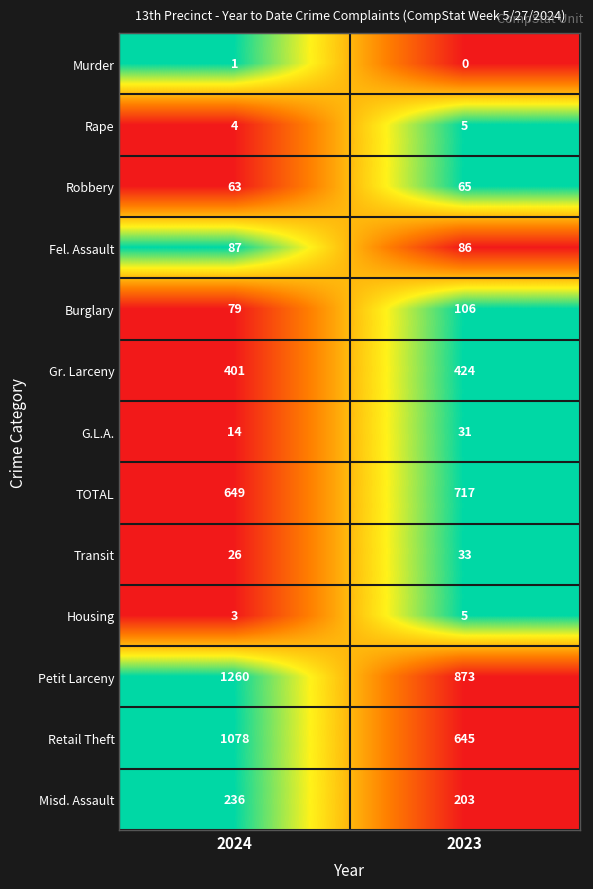

Which series changed the most between 2024 and 2023?

Retail Theft